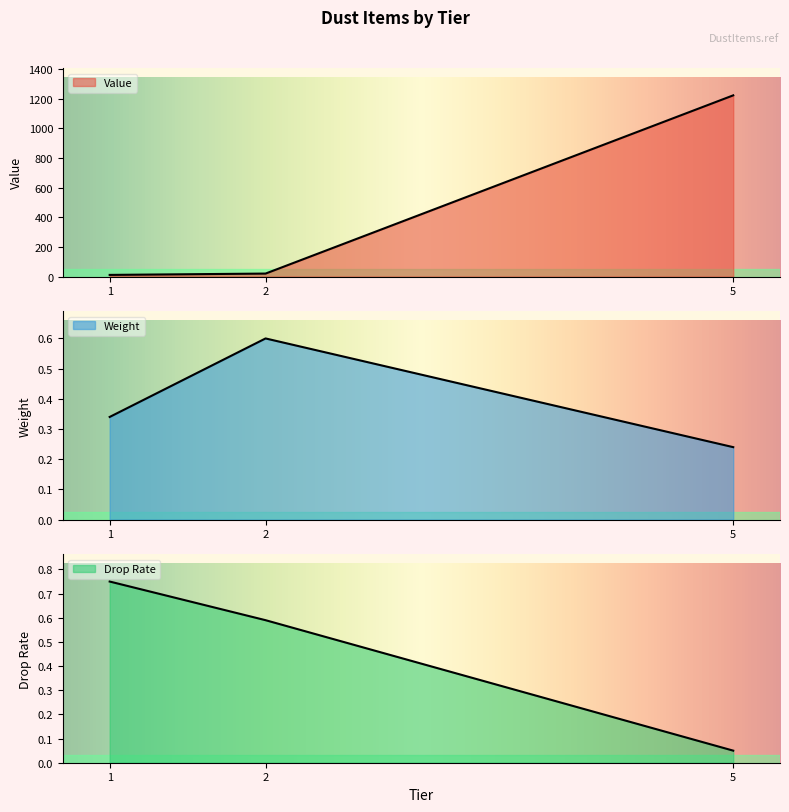

List the series in order of their peak value, highest first.

Value, Drop Rate, Weight